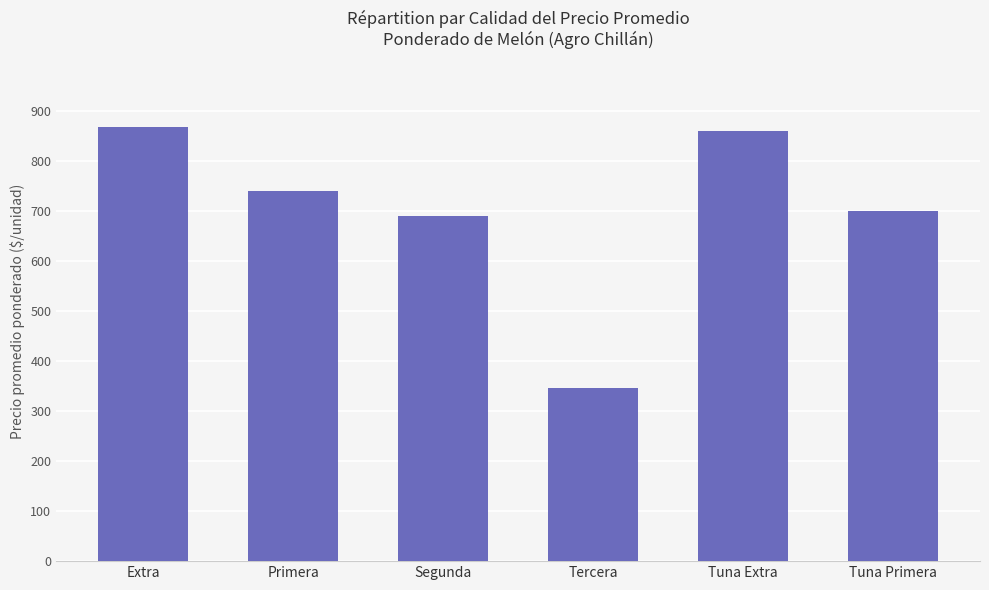

Reading left to right, list all the values displayed in this chart.

869	740	691	347	860	700